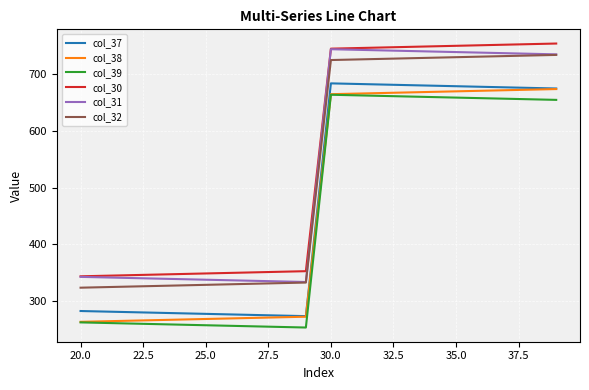

True or false: col_32 and col_30 cross at least once.

False